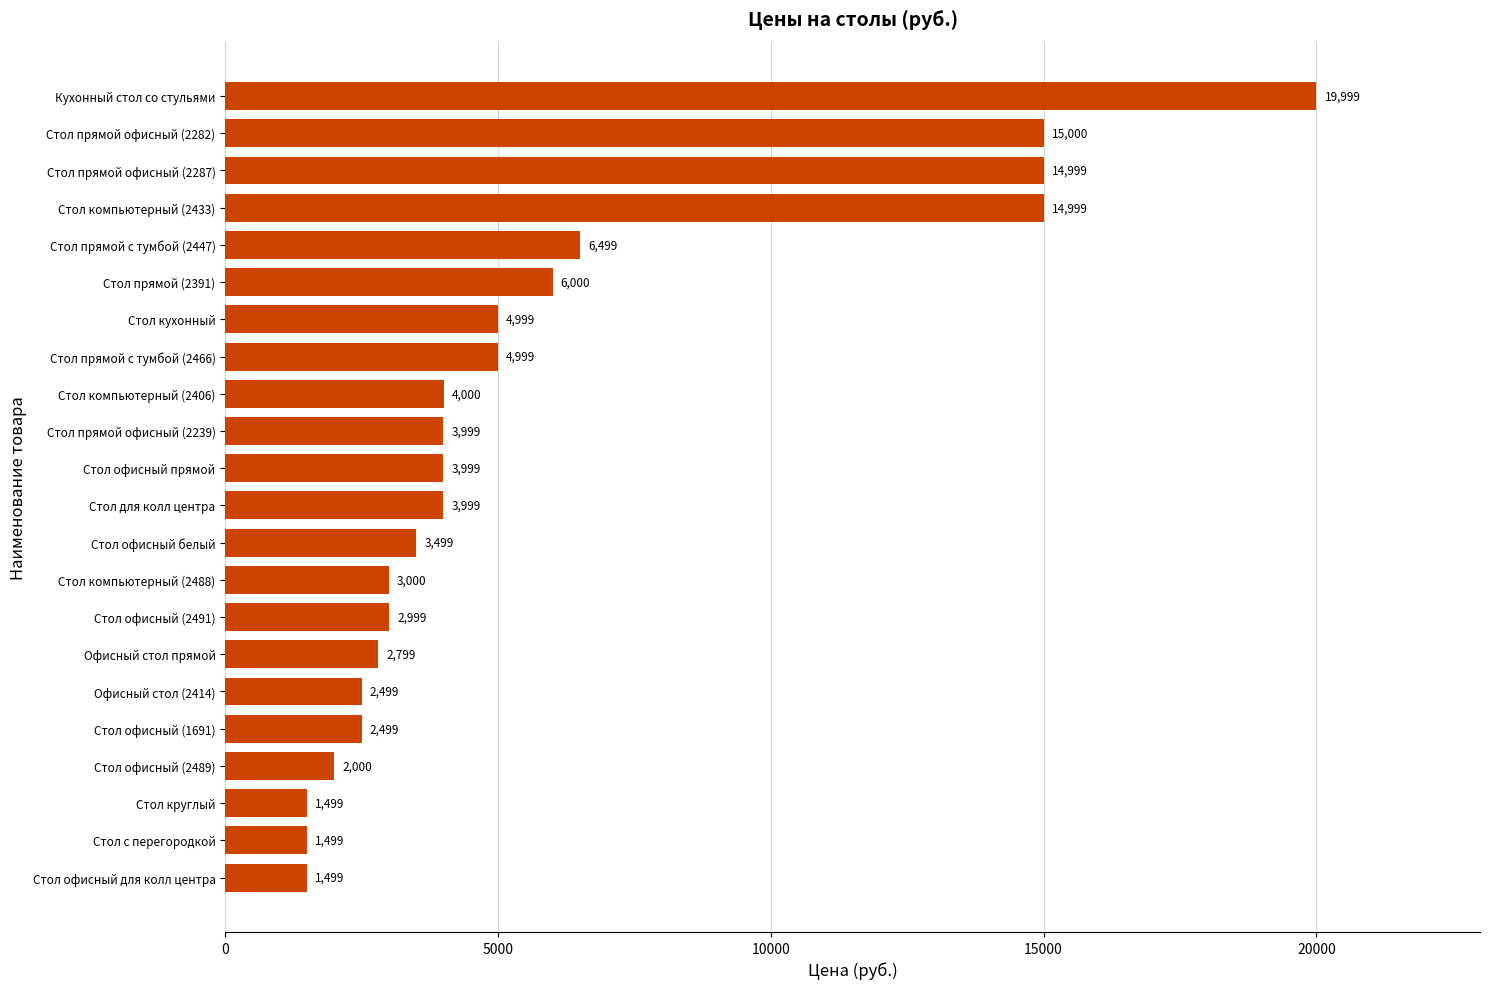

How many distinct data groups are displayed?

1